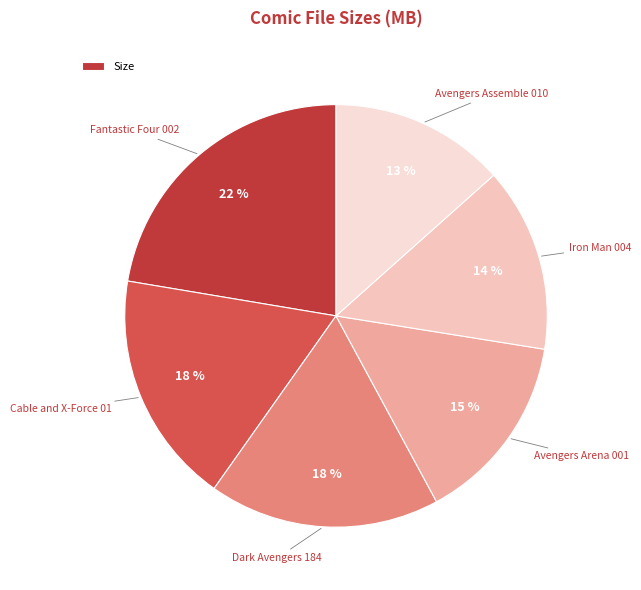

Does any single category account for the majority?

No